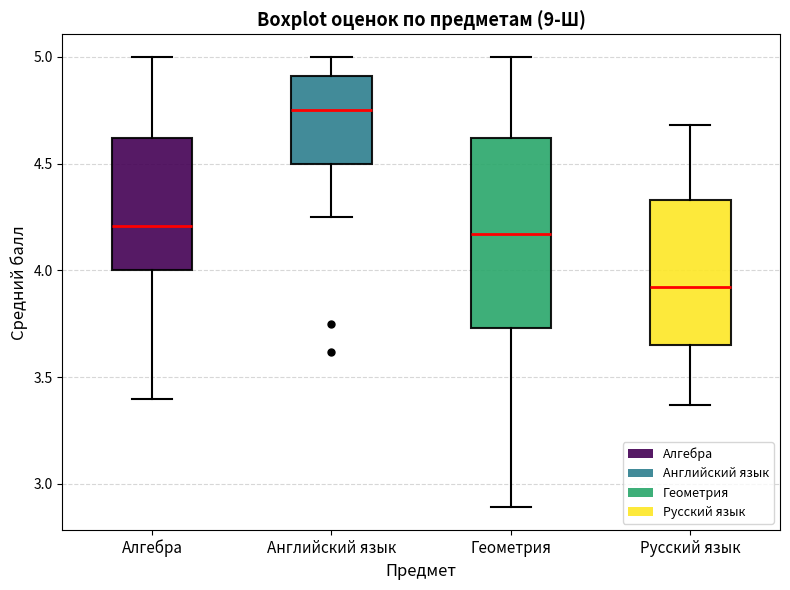

Reading left to right, transcribe this box plot: for each box, give where its median line is, the range the box spans, and where its two whiskers end, as read against the y-axis. The values are not printed on the chart, so give them approximately, as read against the axis.

Алгебра: median 4.20, box 4.00 to 4.60, whiskers 3.40 to 5.00
Английский язык: median 4.75, box 4.50 to 4.90, whiskers 4.25 to 5.00
Геометрия: median 4.15, box 3.75 to 4.60, whiskers 2.90 to 5.00
Русский язык: median 3.90, box 3.65 to 4.35, whiskers 3.35 to 4.70